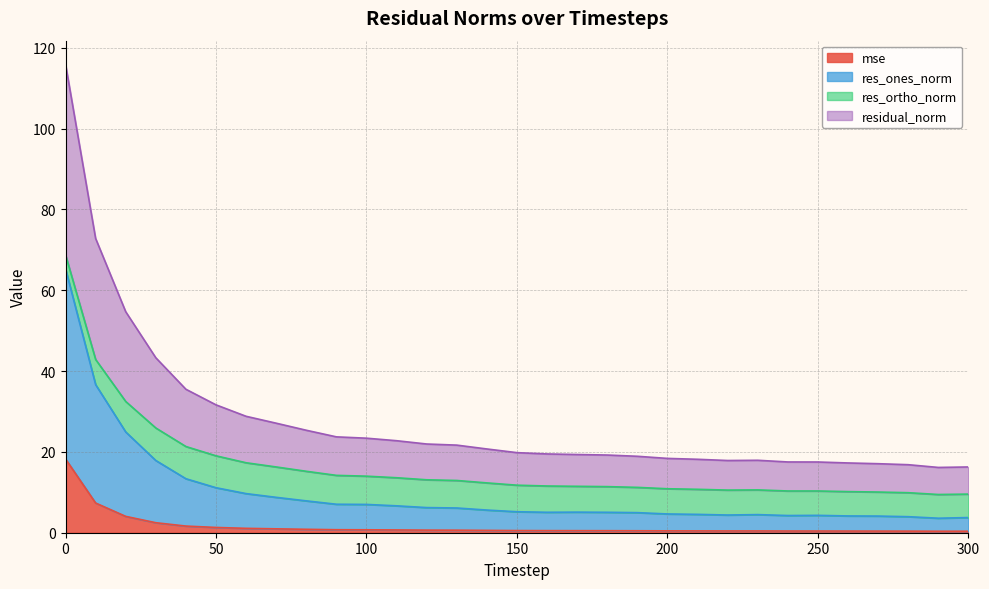

Which series changed the most between 140 and 200?

res_ones_norm